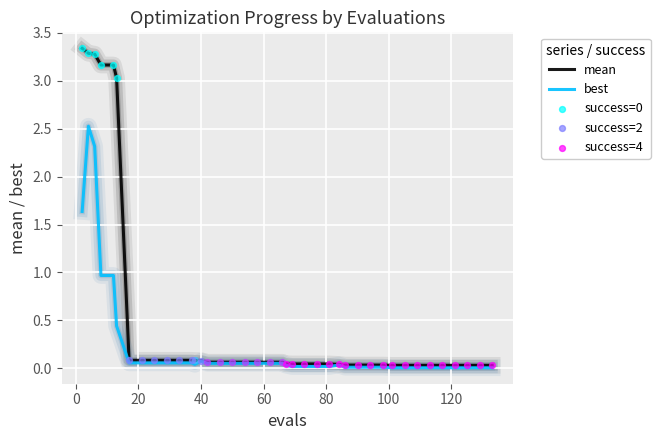

Which series has the largest range (max minus min)?

mean